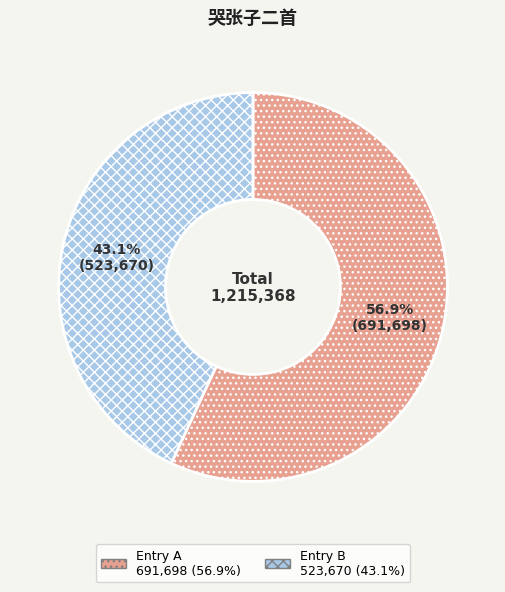

Does any single category account for the majority?

Yes